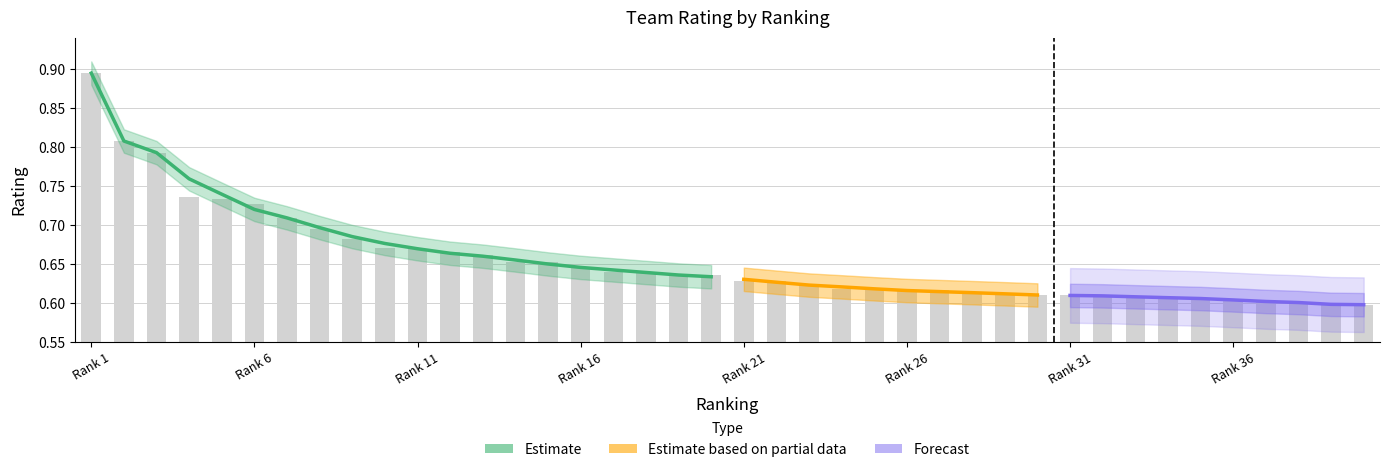

What is the sum of all values?

26.2